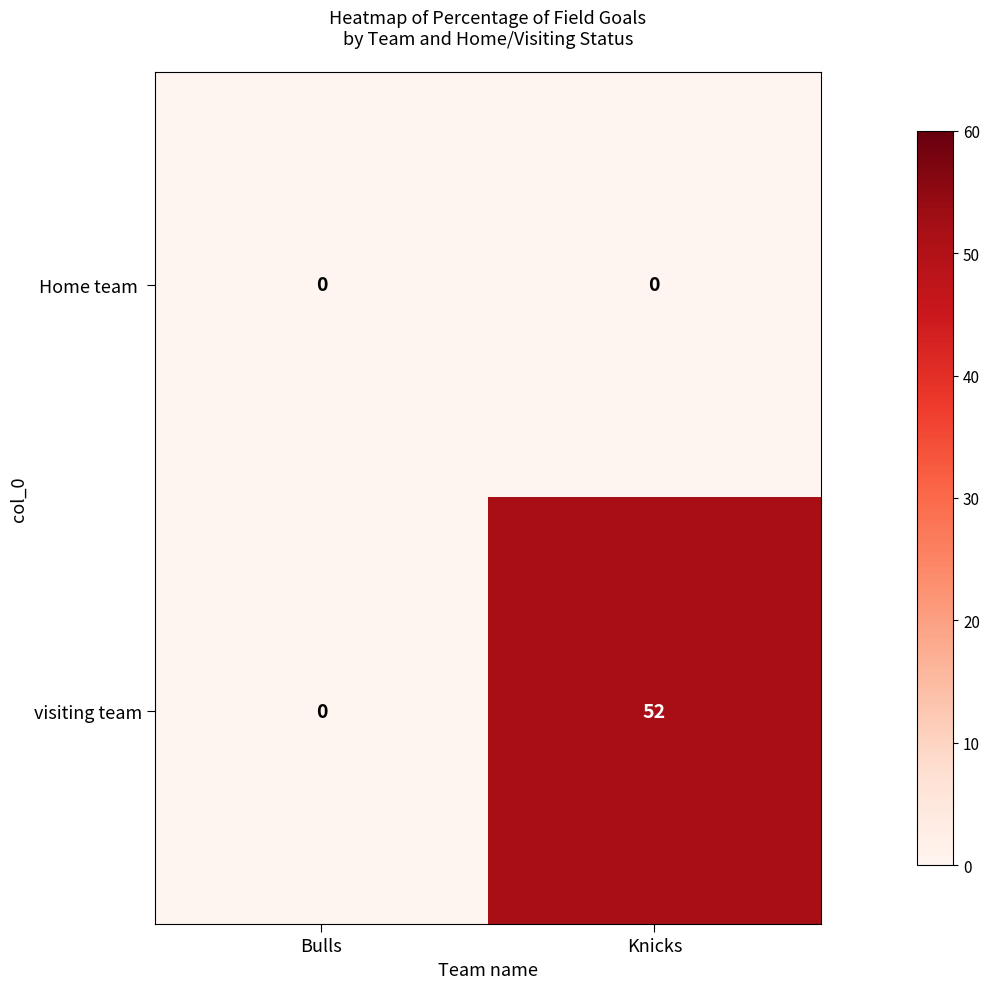

What is the greatest value displayed?

52